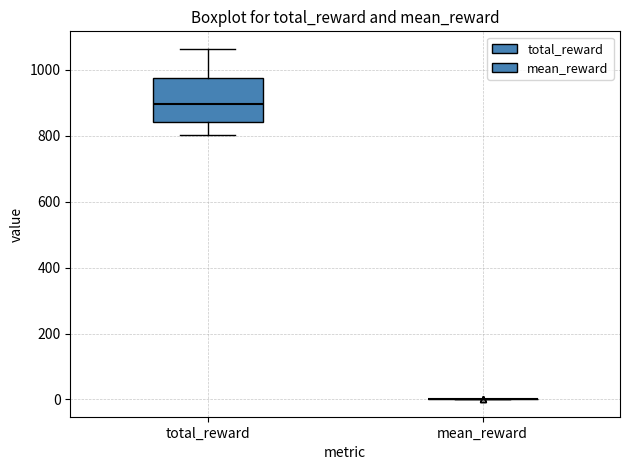

Reading left to right, transcribe this box plot: for each box, give where its median line is, the range the box spans, and where its two whiskers end, as read against the y-axis. The values are not printed on the chart, so give them approximately, as read against the axis.

total_reward: median 900, box 840 to 980, whiskers 800 to 1060
mean_reward: box collapsed to a line at 0, whiskers 0 to 0